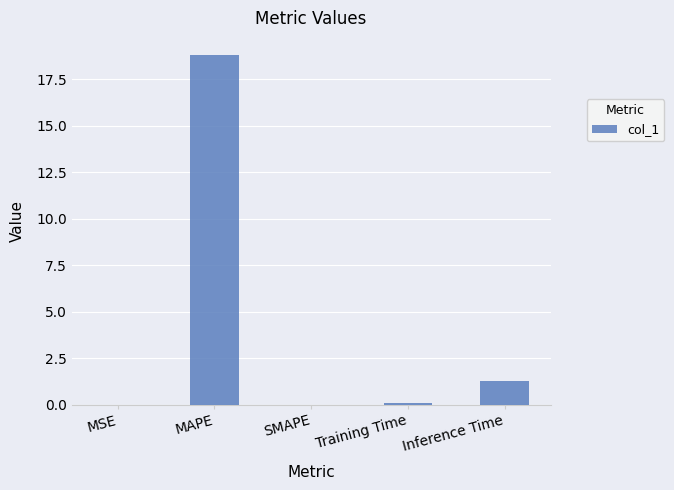

The value at SMAPE is 12.4. True or false?

False